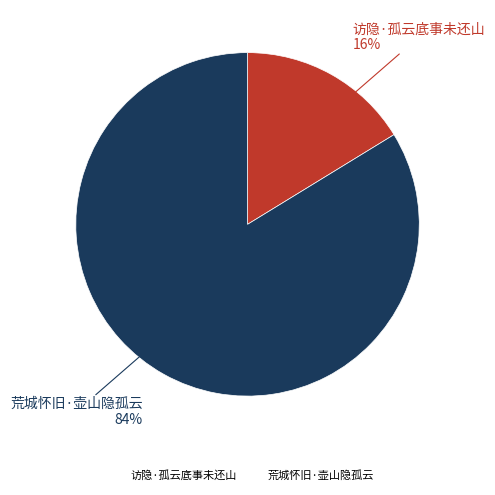

How many slices are in this pie chart?

2